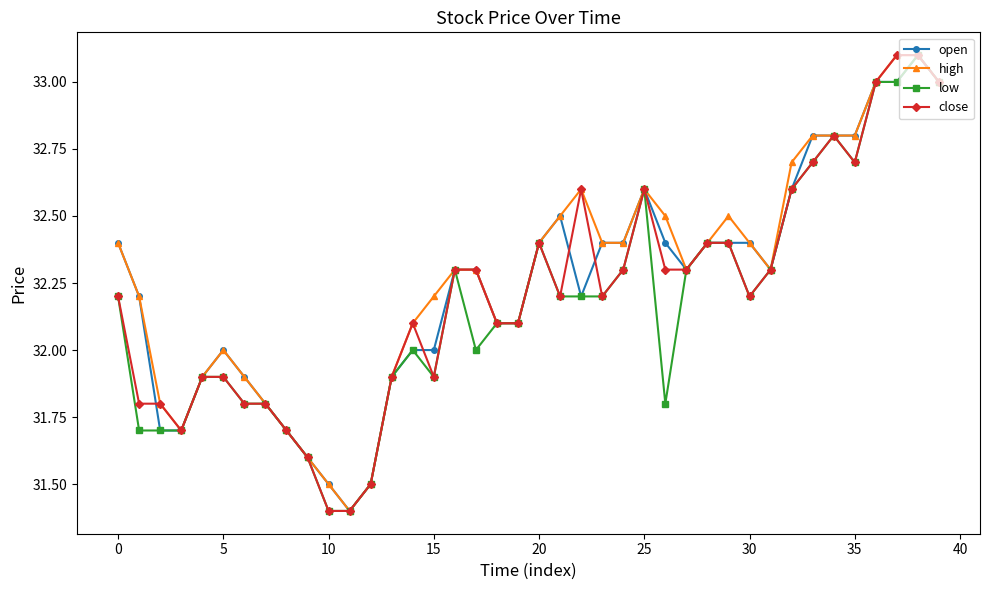

Does the chart have visible grid lines?

No